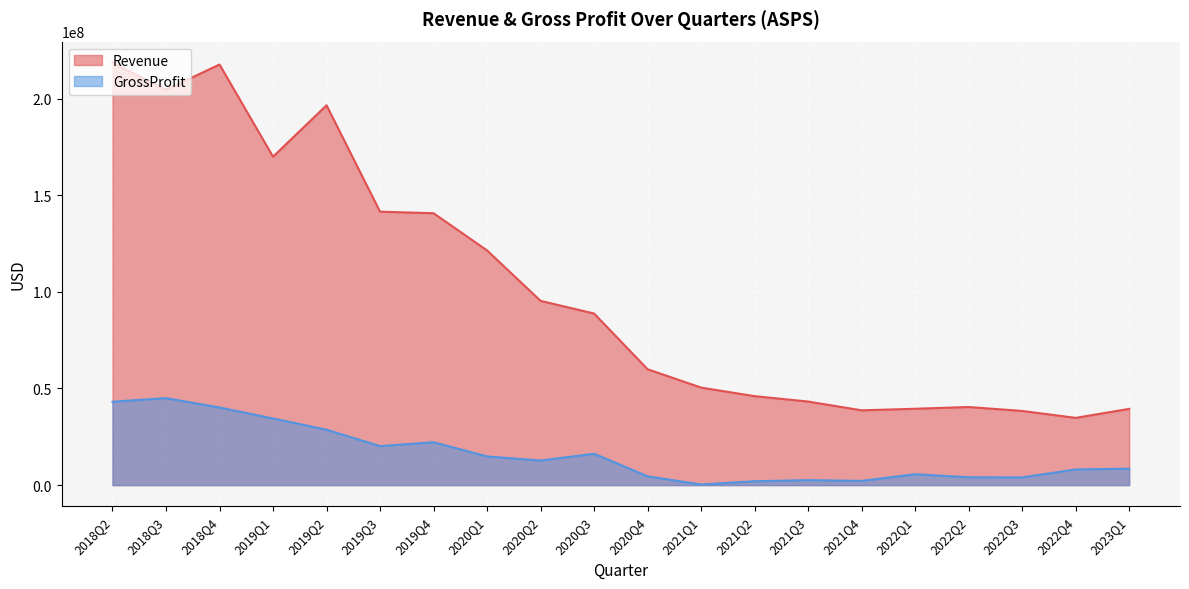

Rank the series by their maximum value, from lowest to highest.

GrossProfit, Revenue